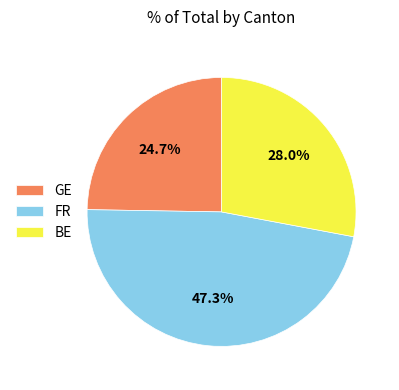

What percentage is NOT represented by BE?

72.0%